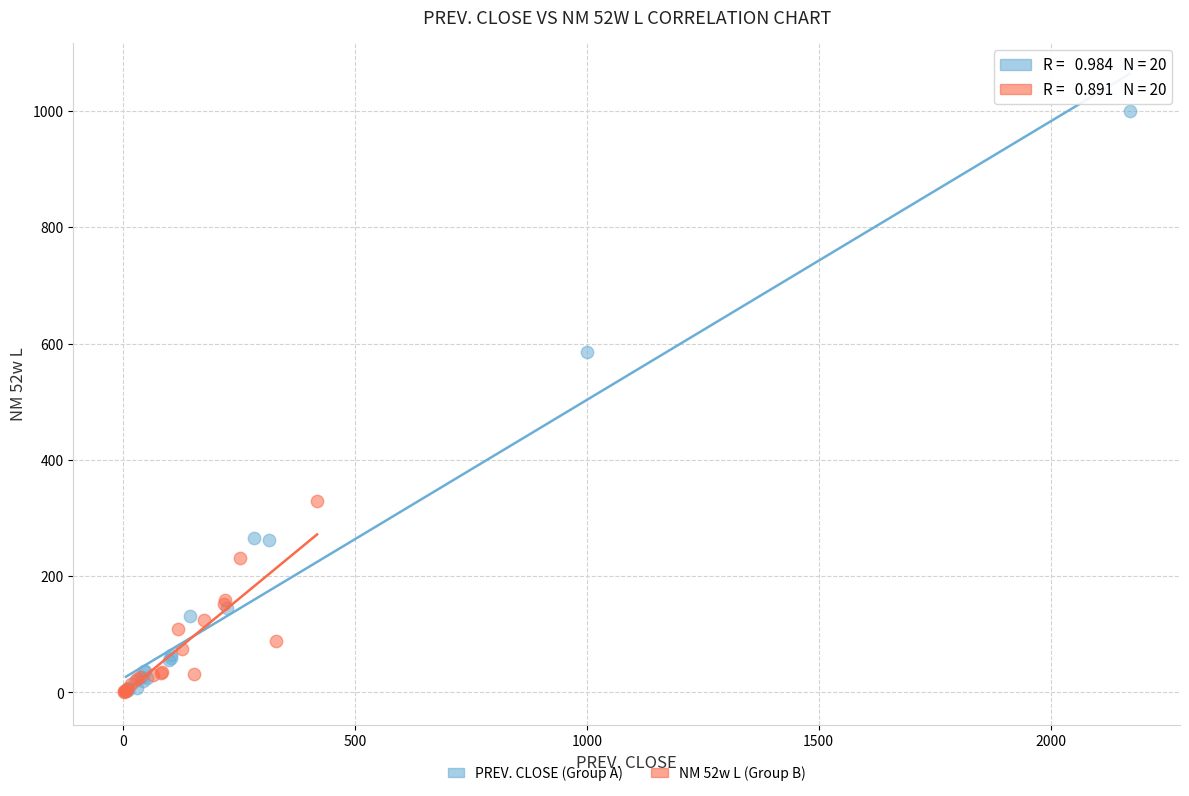

Which series has the widest spread of Y values?

PREV. CLOSE (Group A)